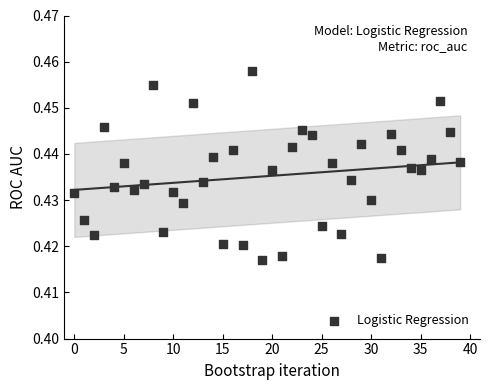

Count the number of points in this scatter plot.

40